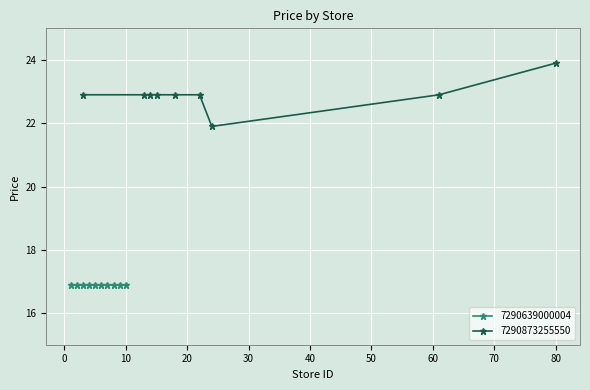

What is the maximum value for 7290873255550?

23.9